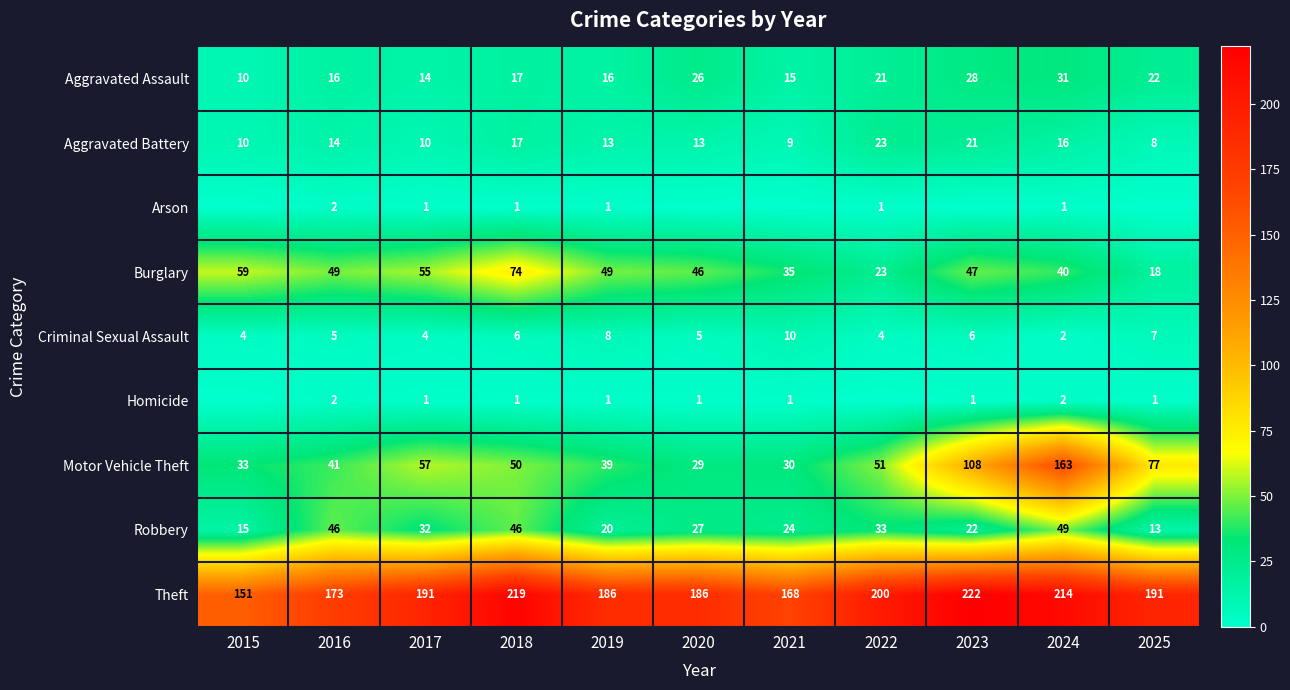

What is the difference between the highest and lowest values at 2017?

190